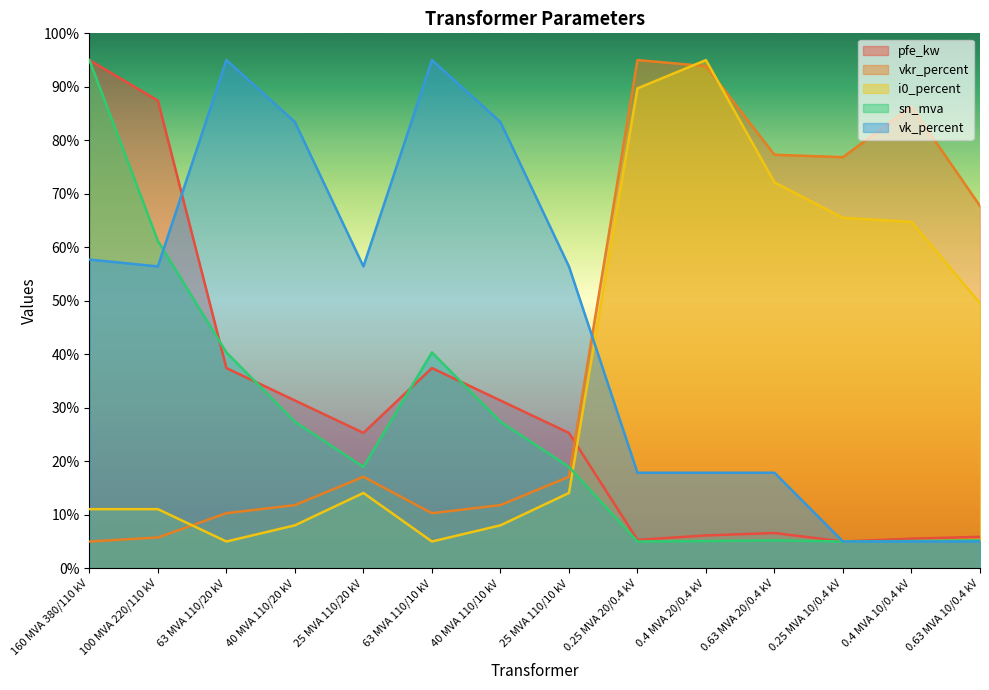

Which series changed the most between 0.25 MVA 20/0.4 kV and 0.63 MVA 20/0.4 kV?

vkr_percent